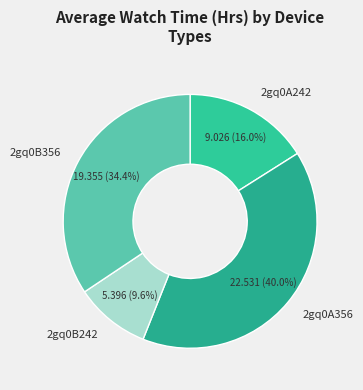

What percentage is the 2gq0A356 slice, to the nearest percent?

40%